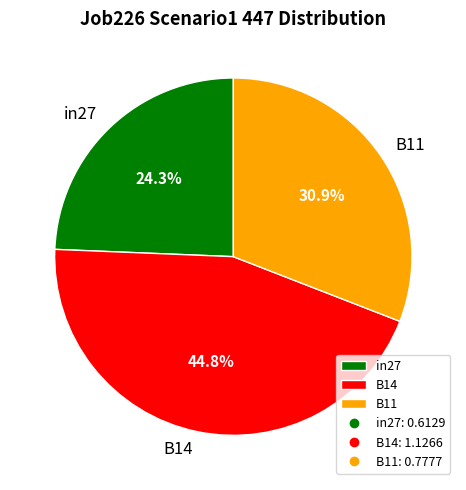

Is there a majority slice in this chart?

No